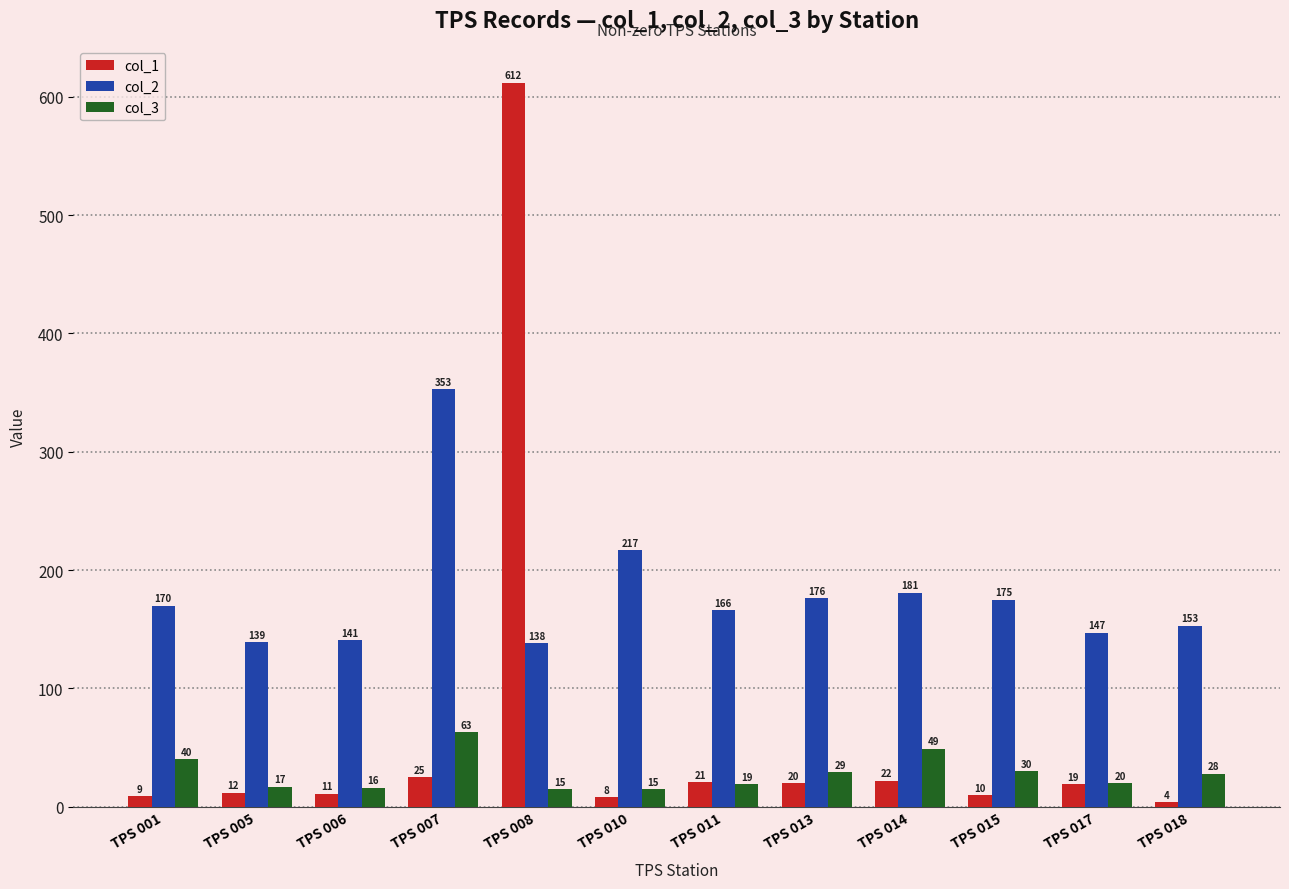

The value of col_3 at TPS 014 is 49. True or false?

True